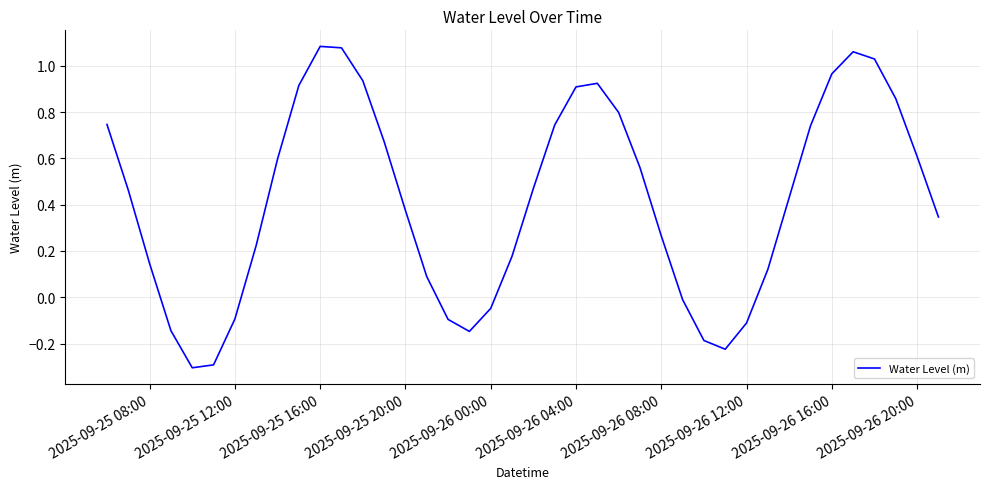

What is the sum of all values?

16.7